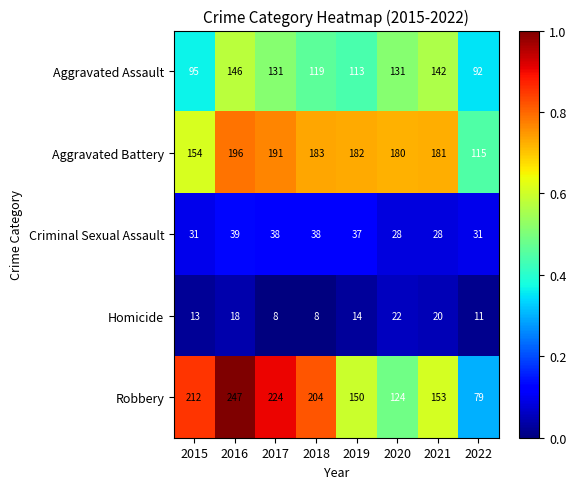

How many Homicide values are between 11 and 20?

5